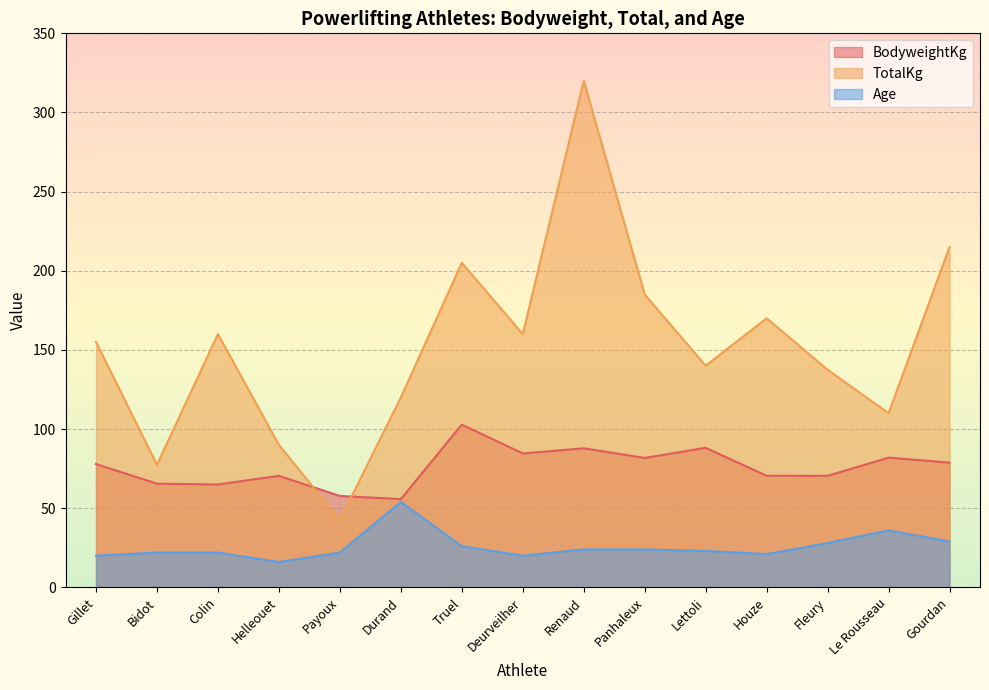

At which label is Age closest to 35?

Le Rousseau